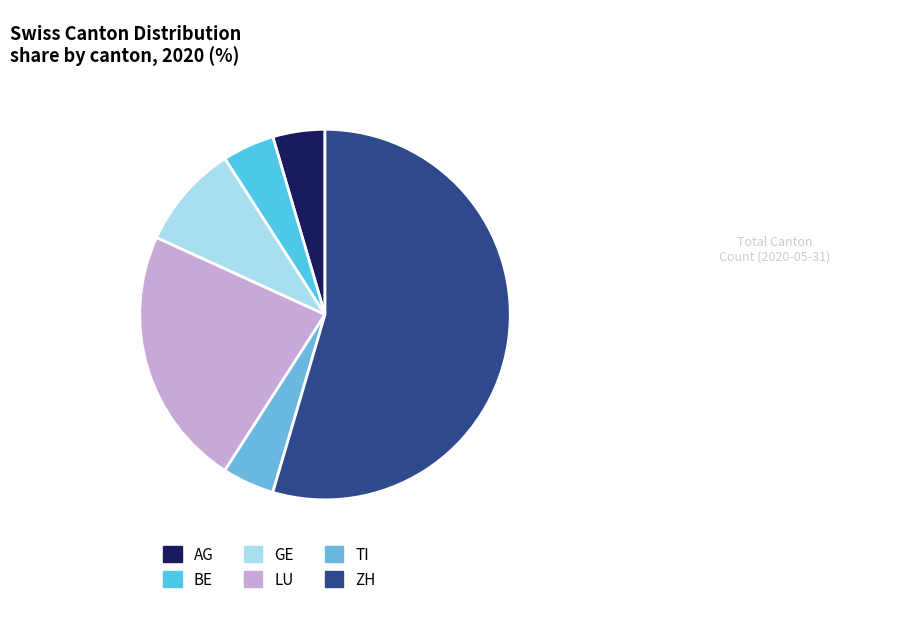

Rank the categories by value from highest to lowest.

ZH, LU, GE, AG, BE, TI